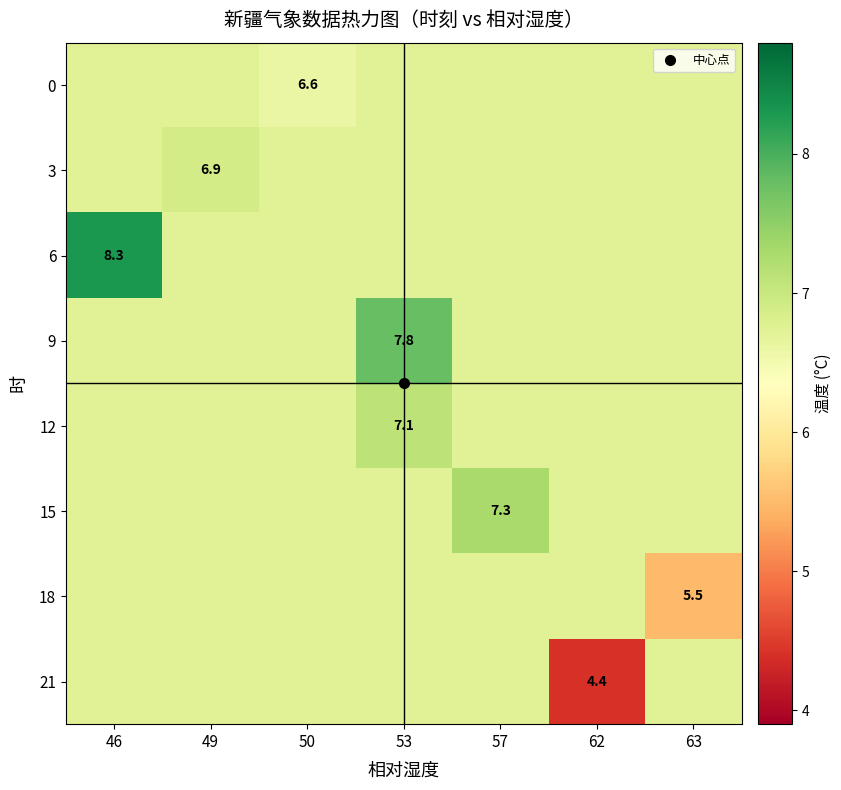

List the series in order of their peak value, highest first.

6, 9, 15, 12, 3, 0, 18, 21